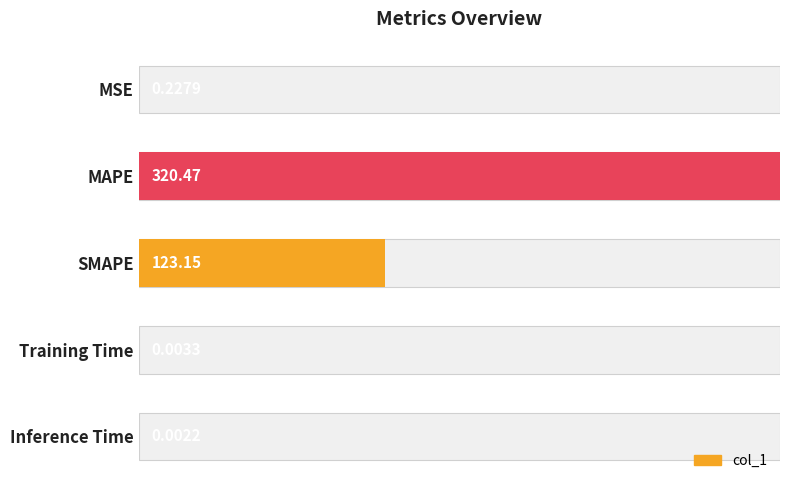

Is it true that the value at MSE is 0.0?

False